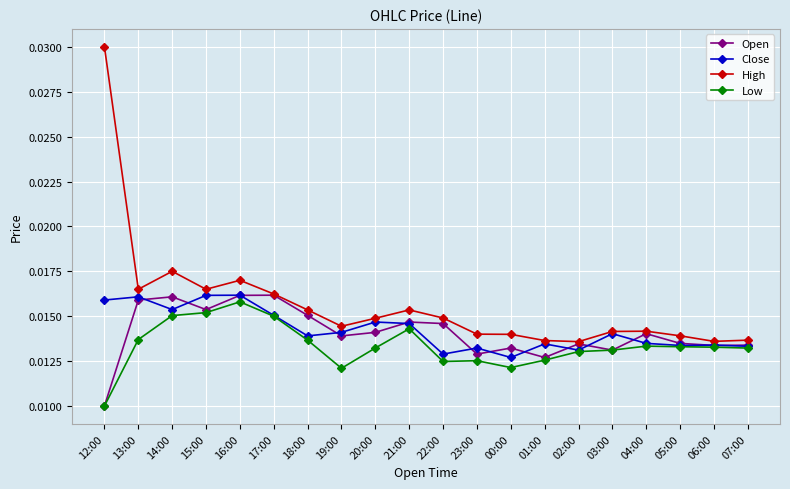

What position from the right is 23:00?

9